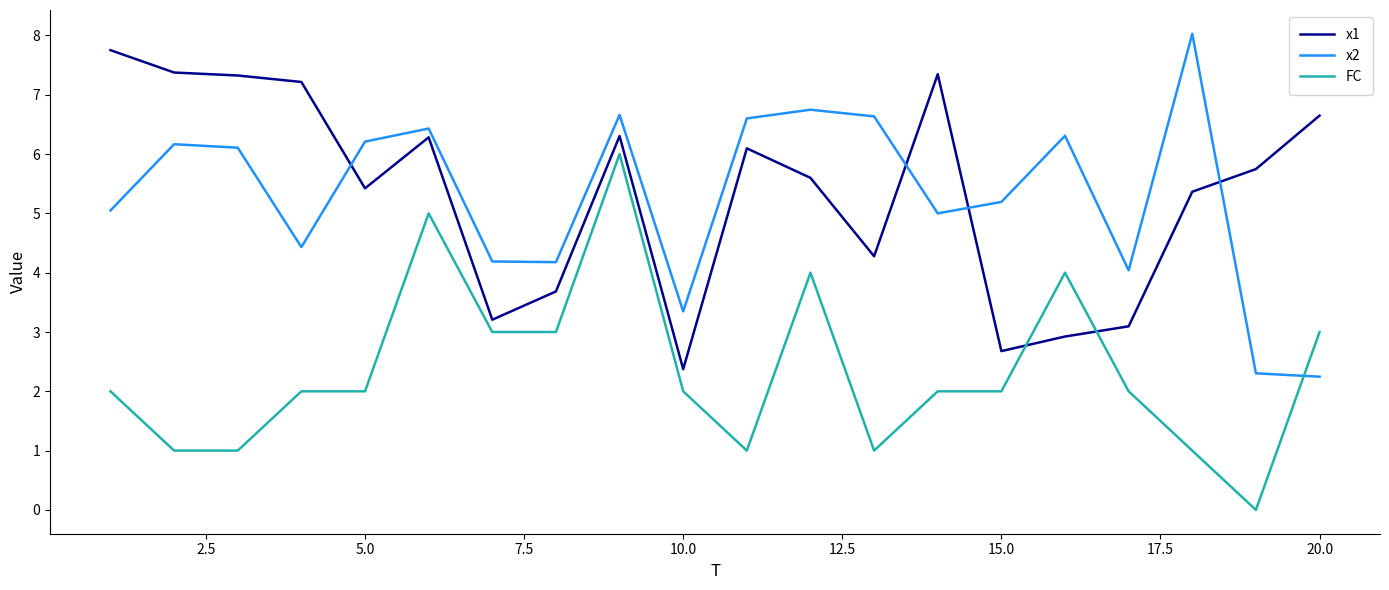

After their last crossing, which series has the higher values: FC or x1?

x1